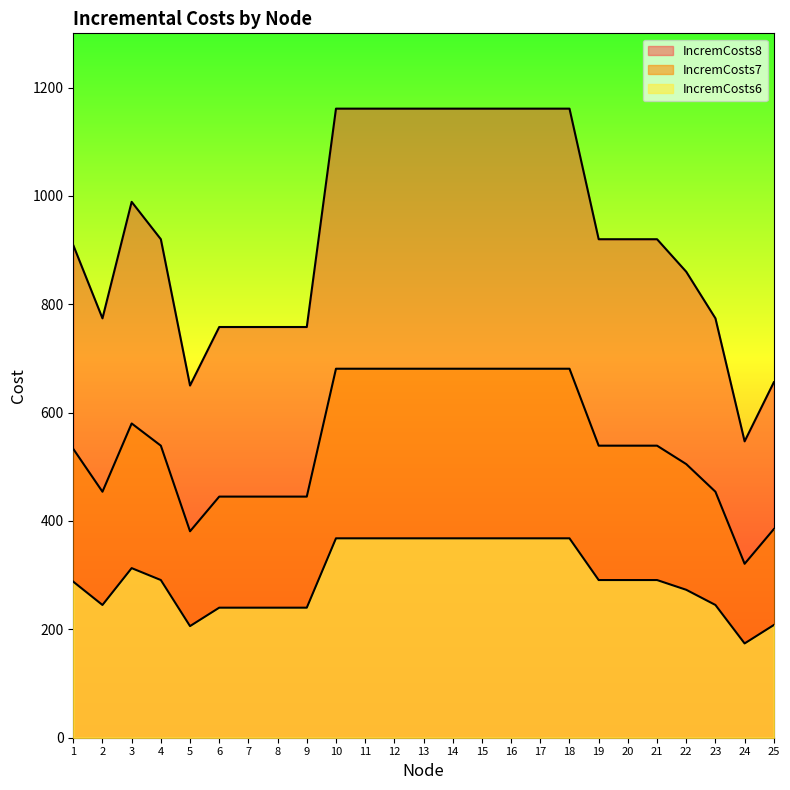

How many data points in IncremCosts8 are above 920?

10